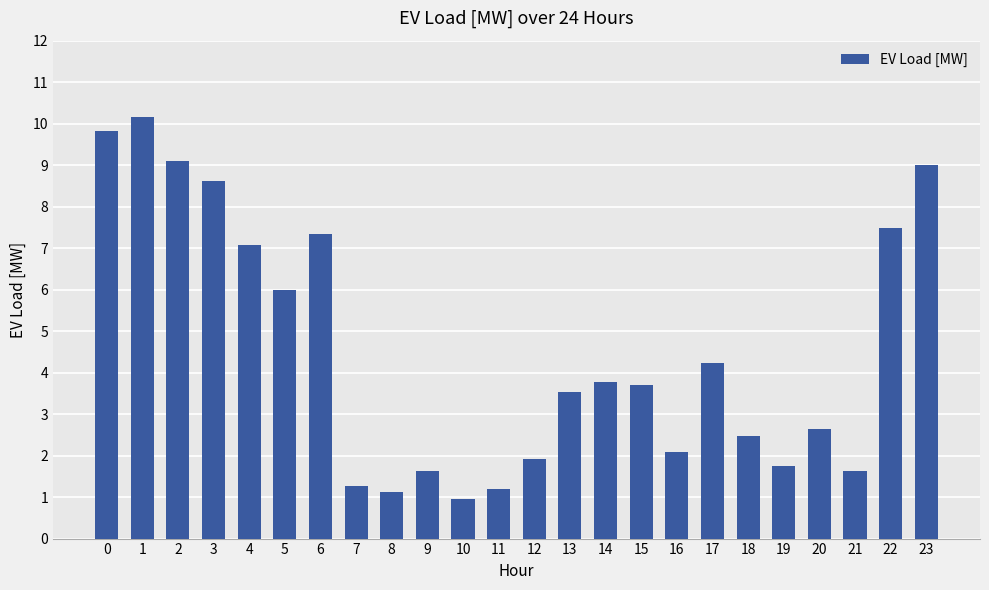

Approximately how many times larger is the value at 1 compared to 12?

5.3